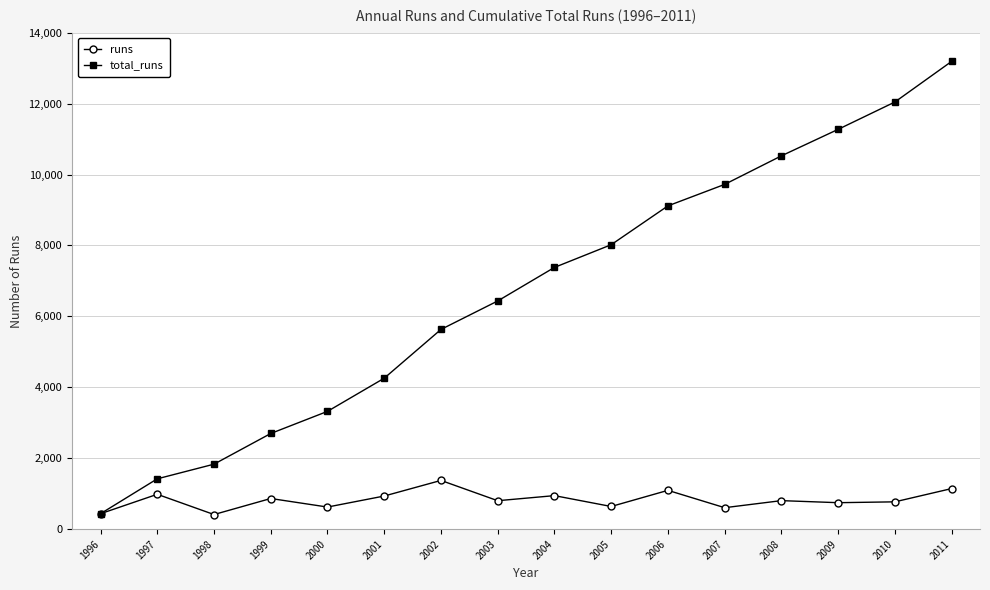

The value of total_runs at 2006 is 13829. True or false?

False